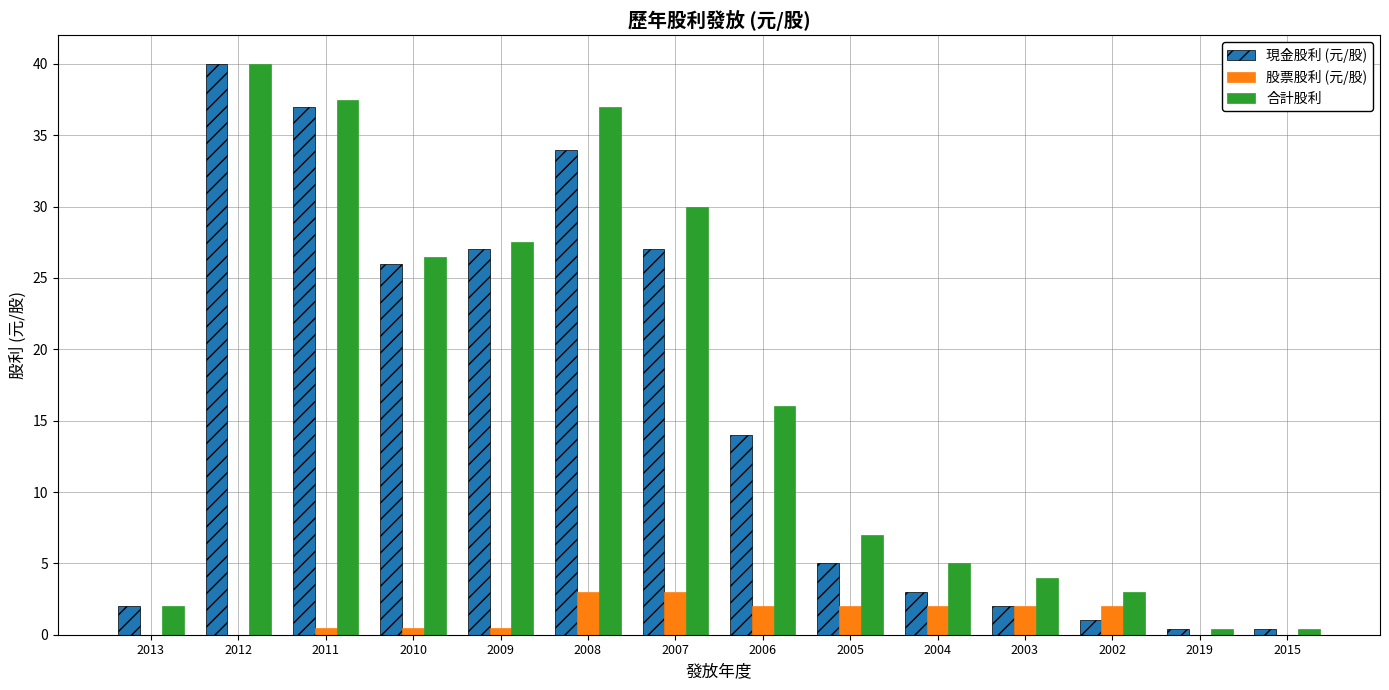

At which label does 合計股利 first exceed 16?

2012